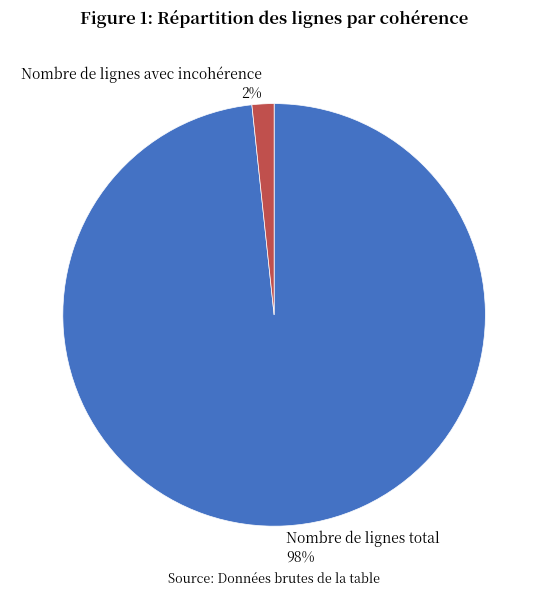

Rank the categories by value from lowest to highest.

Nombre de lignes avec incohérence, Nombre de lignes total